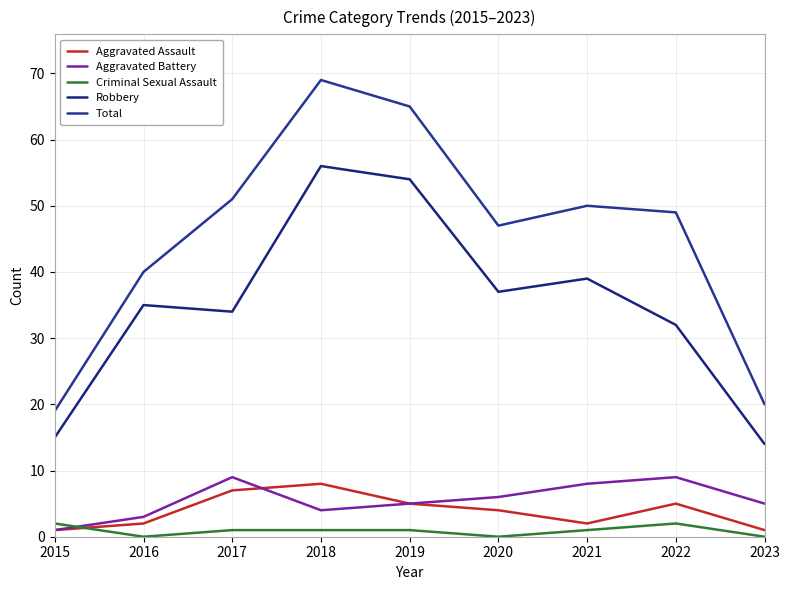

Reading left to right, list all the values displayed in this chart.

Aggravated Assault: 1	2	7	8	5	4	2	5	1
Aggravated Battery: 1	3	9	4	5	6	8	9	5
Criminal Sexual Assault: 2	0	1	1	1	0	1	2	0
Robbery: 15	35	34	56	54	37	39	32	14
Total: 19	40	51	69	65	47	50	49	20